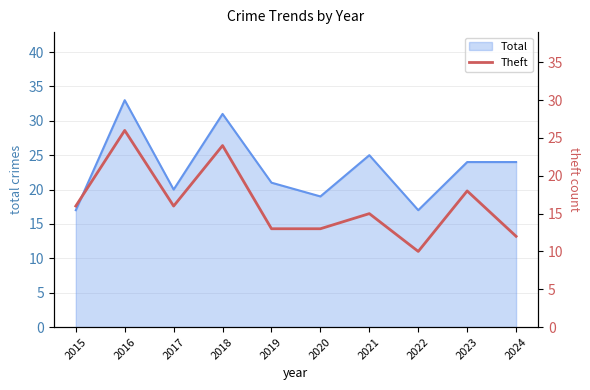

At which category does the data reach its first local valley?

2017